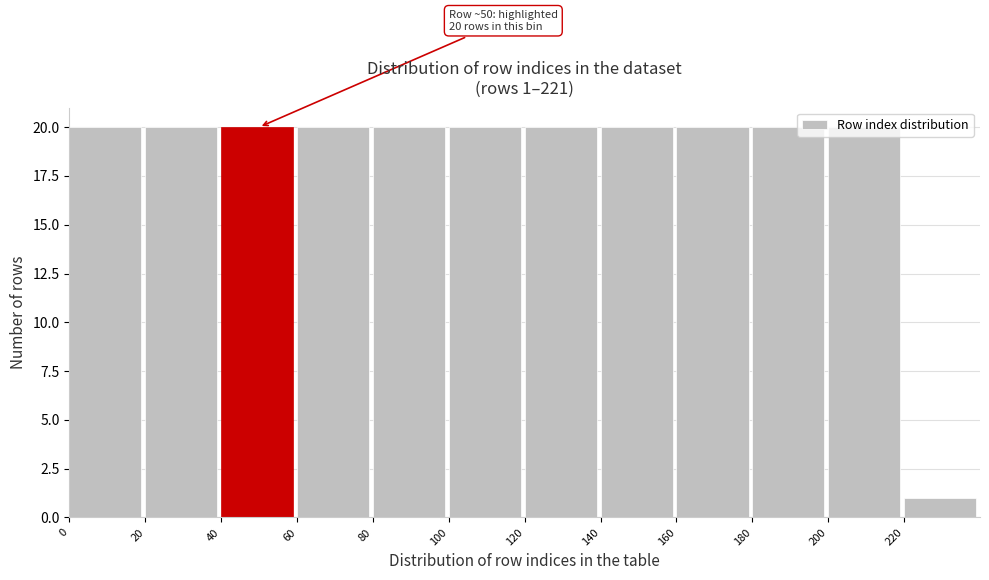

Which label corresponds to the smallest value in the chart?

220